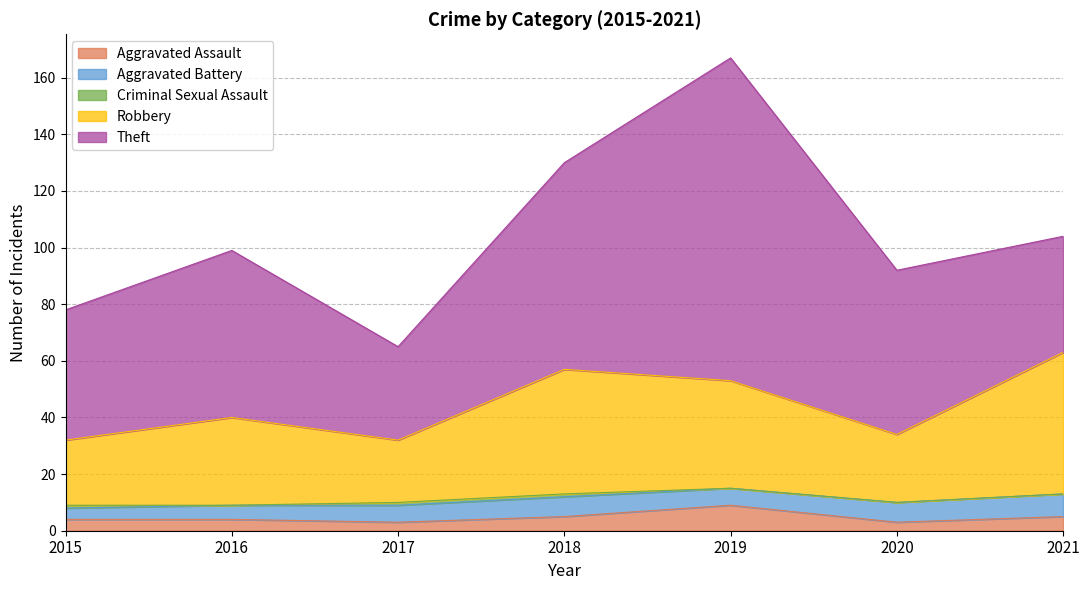

At how many categories does at least one series exceed 4?

7